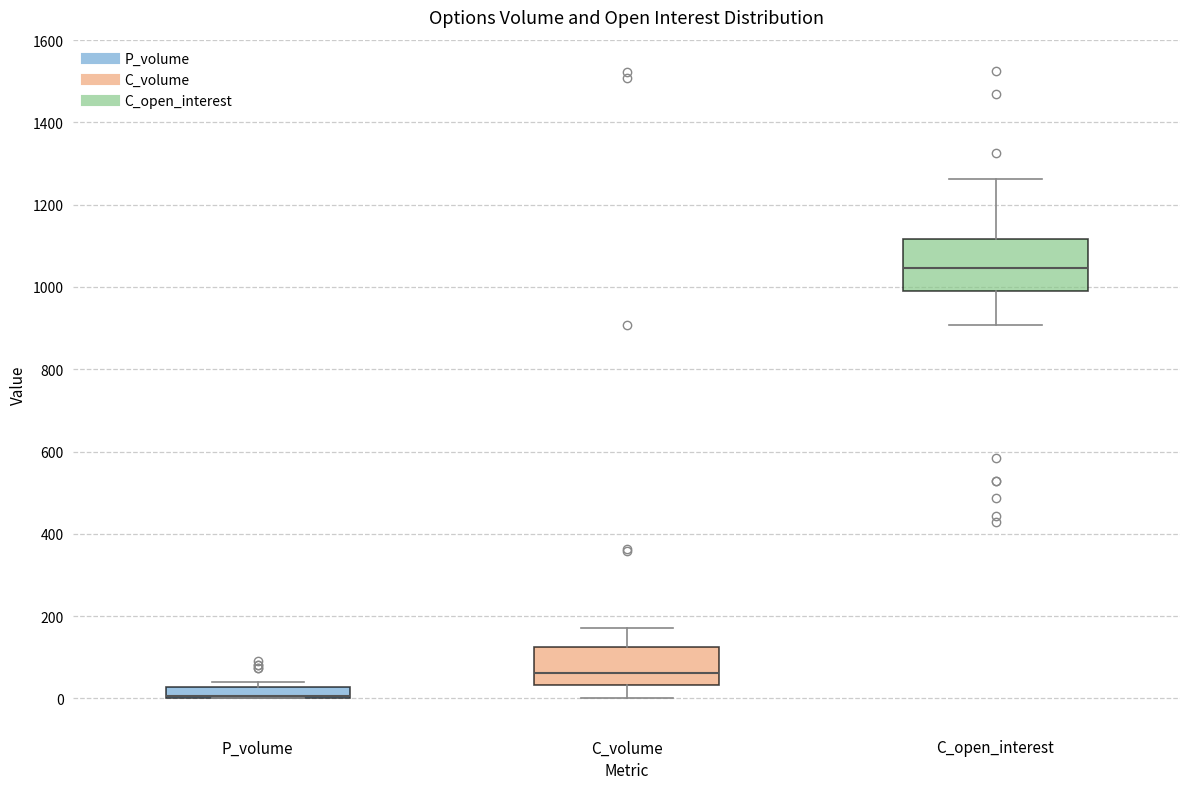

Where is the upper edge of the box for C_volume on the y-axis? The values are not printed on the chart, so give them approximately, as read against the axis.

120